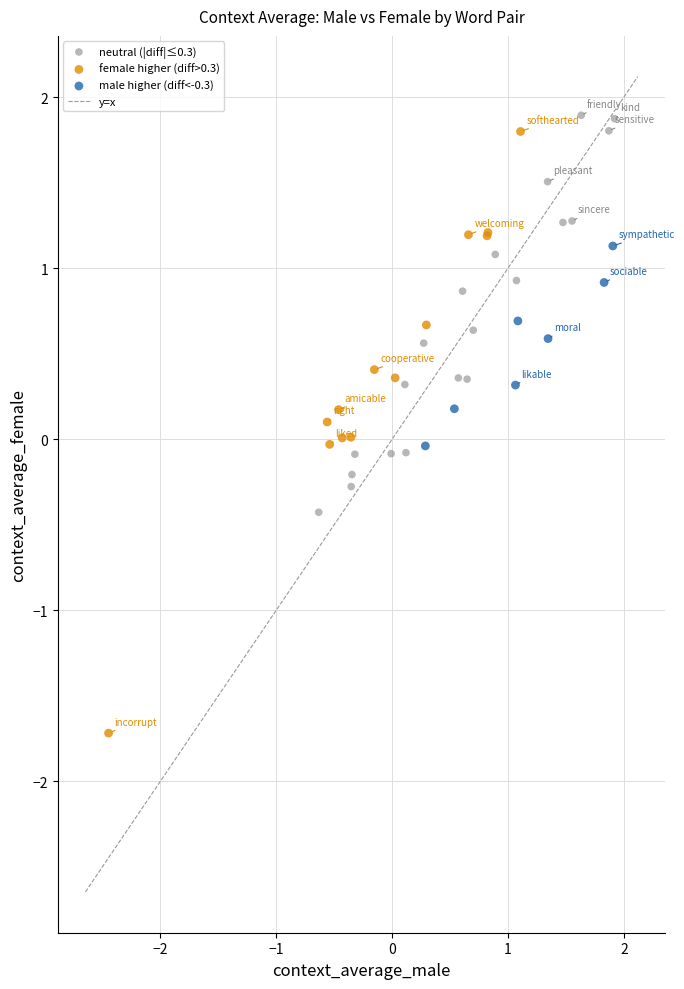

Which series has the widest spread of Y values?

female higher (diff>0.3)